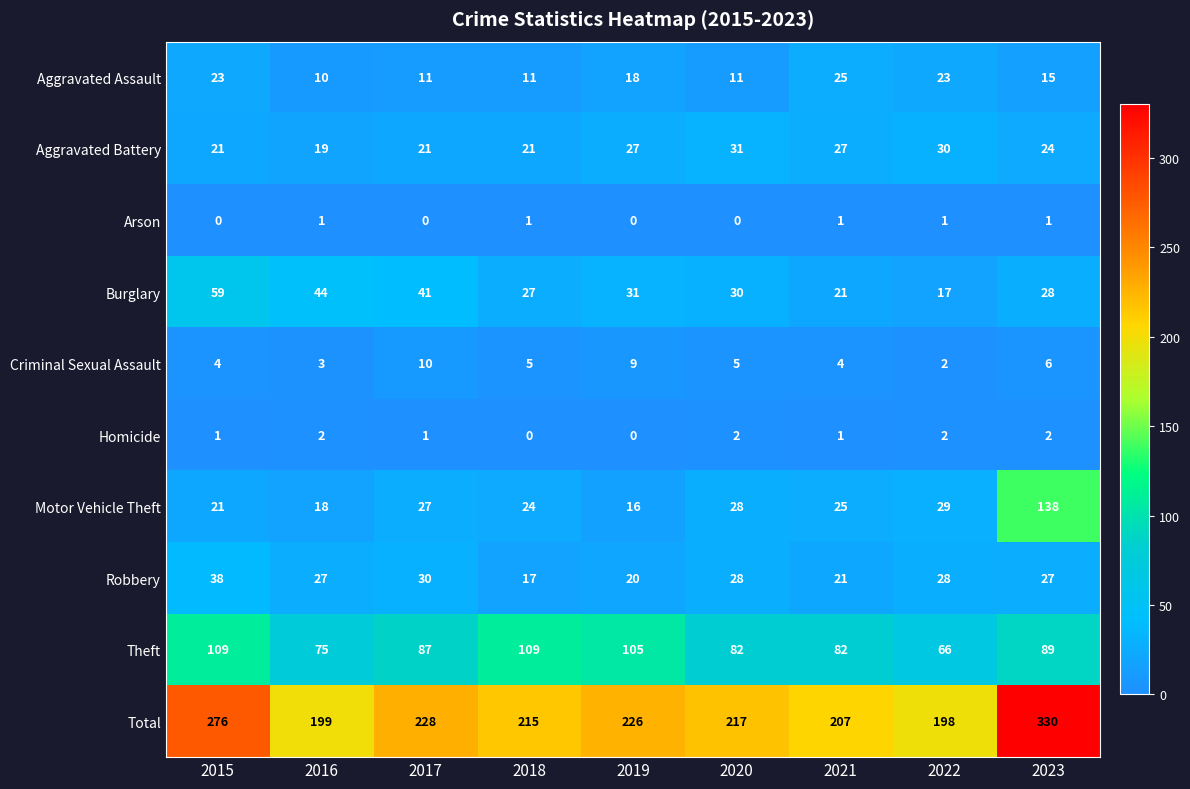

How many categories are shown in the chart?

9